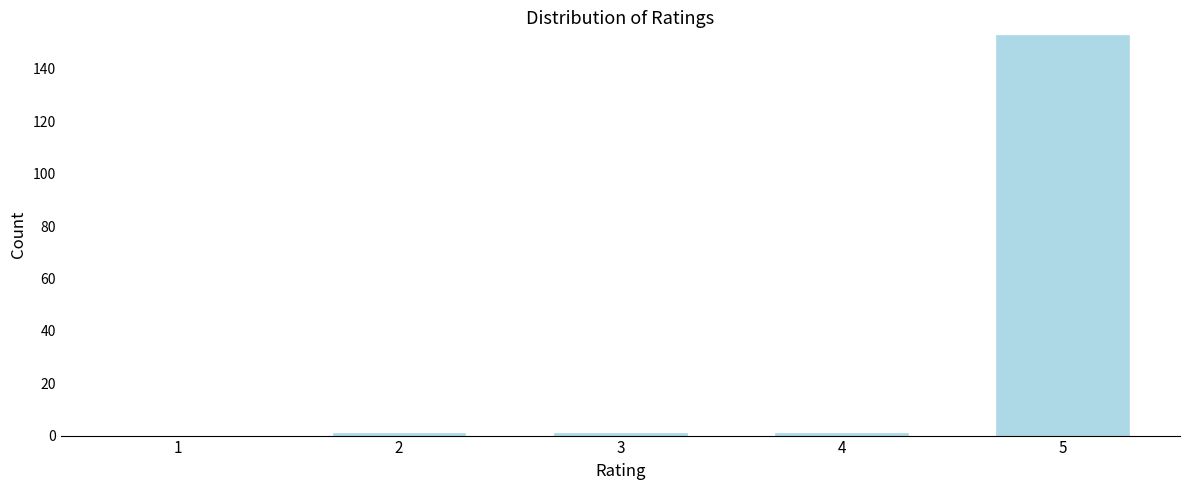

Reading left to right, transcribe all the data shown in this chart.

1=0	2=1	3=1	4=1	5=153